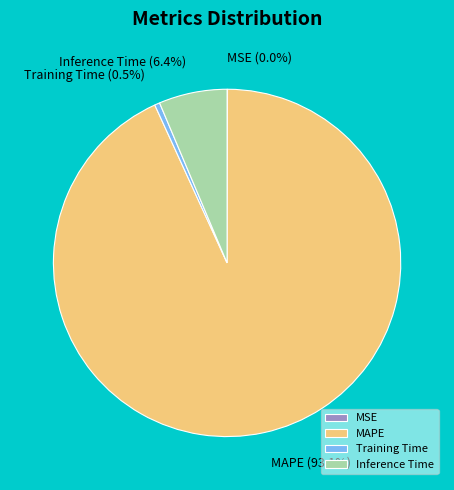

What percentage is NOT represented by Inference Time?

93.6%